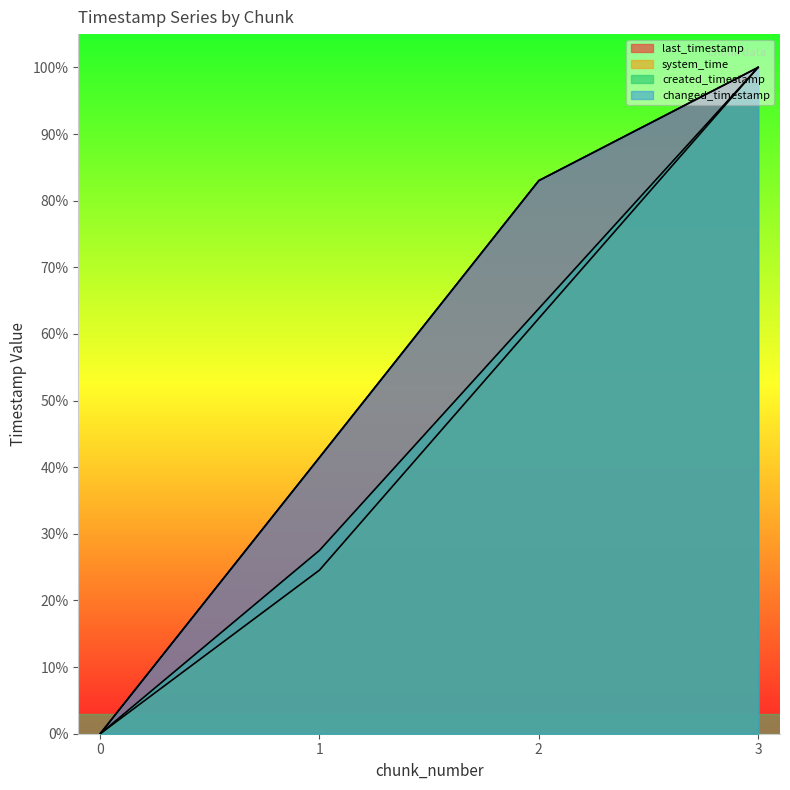

Rank the categories by last_timestamp value from lowest to highest.

0, 1, 2, 3